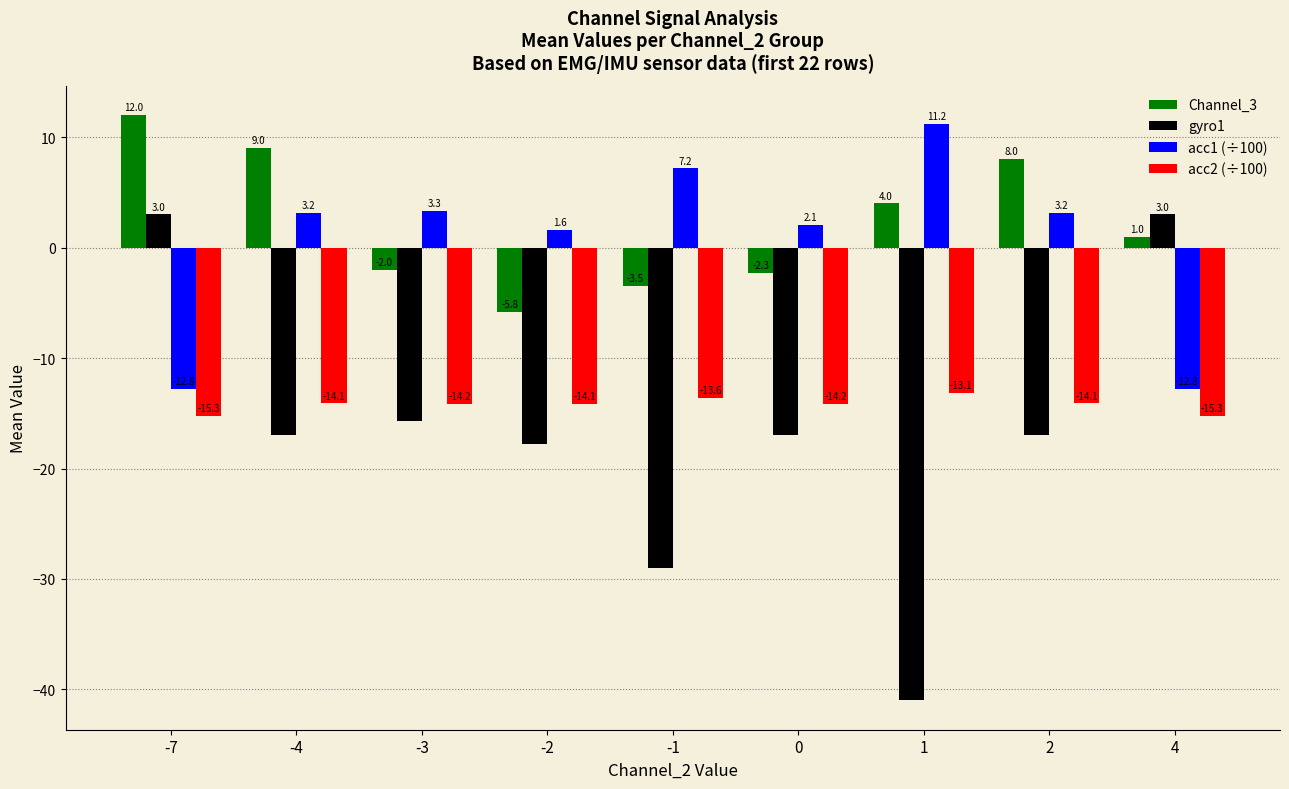

At 4, list the series in order from smallest to largest.

acc2 (÷100), acc1 (÷100), Channel_3, gyro1